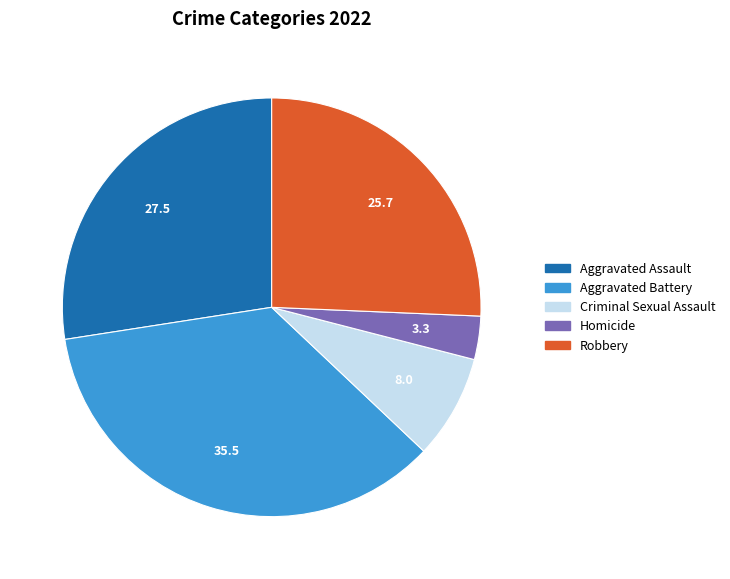

Which has a higher value, Criminal Sexual Assault or Homicide?

Criminal Sexual Assault